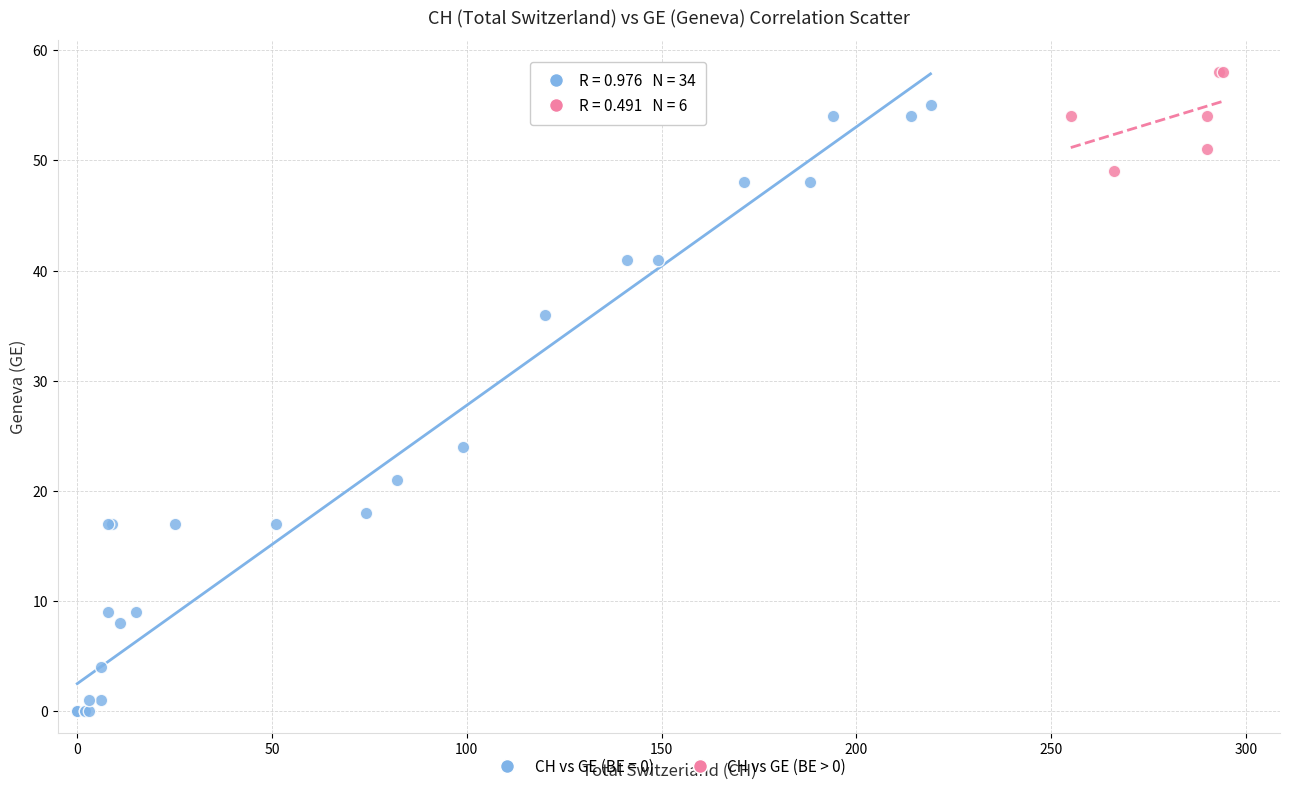

Which series contains the highest Y value?

CH vs GE (BE > 0)